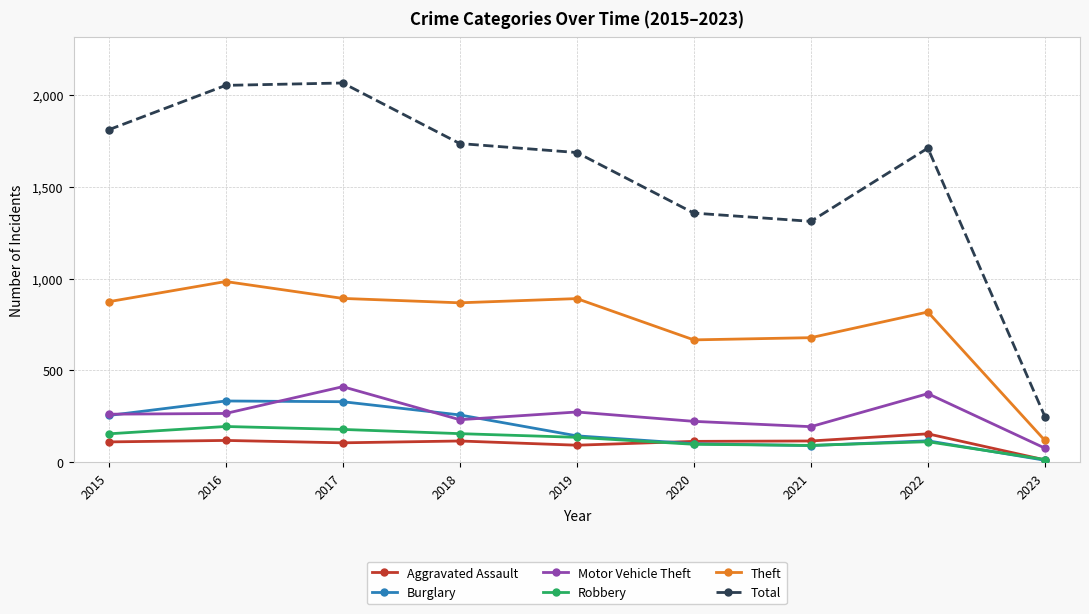

What is the value of the Aggravated Assault point at the 6th from the left?

113